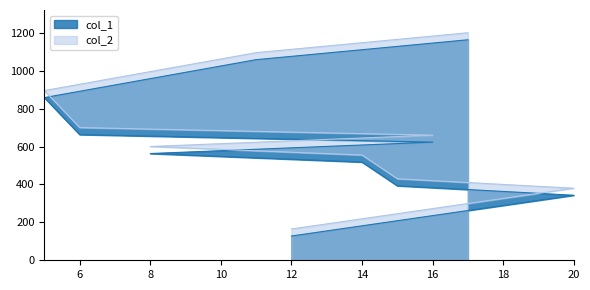

What is the average value of the col_2 series?

668